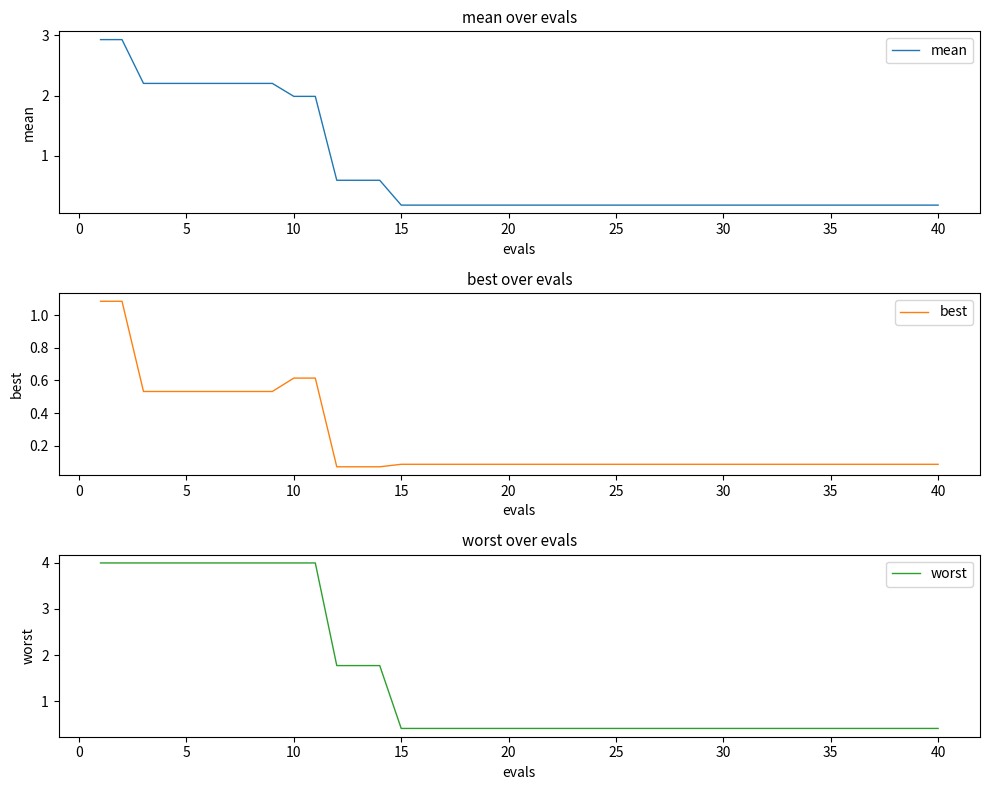

True or false: mean and best intersect in this chart.

False